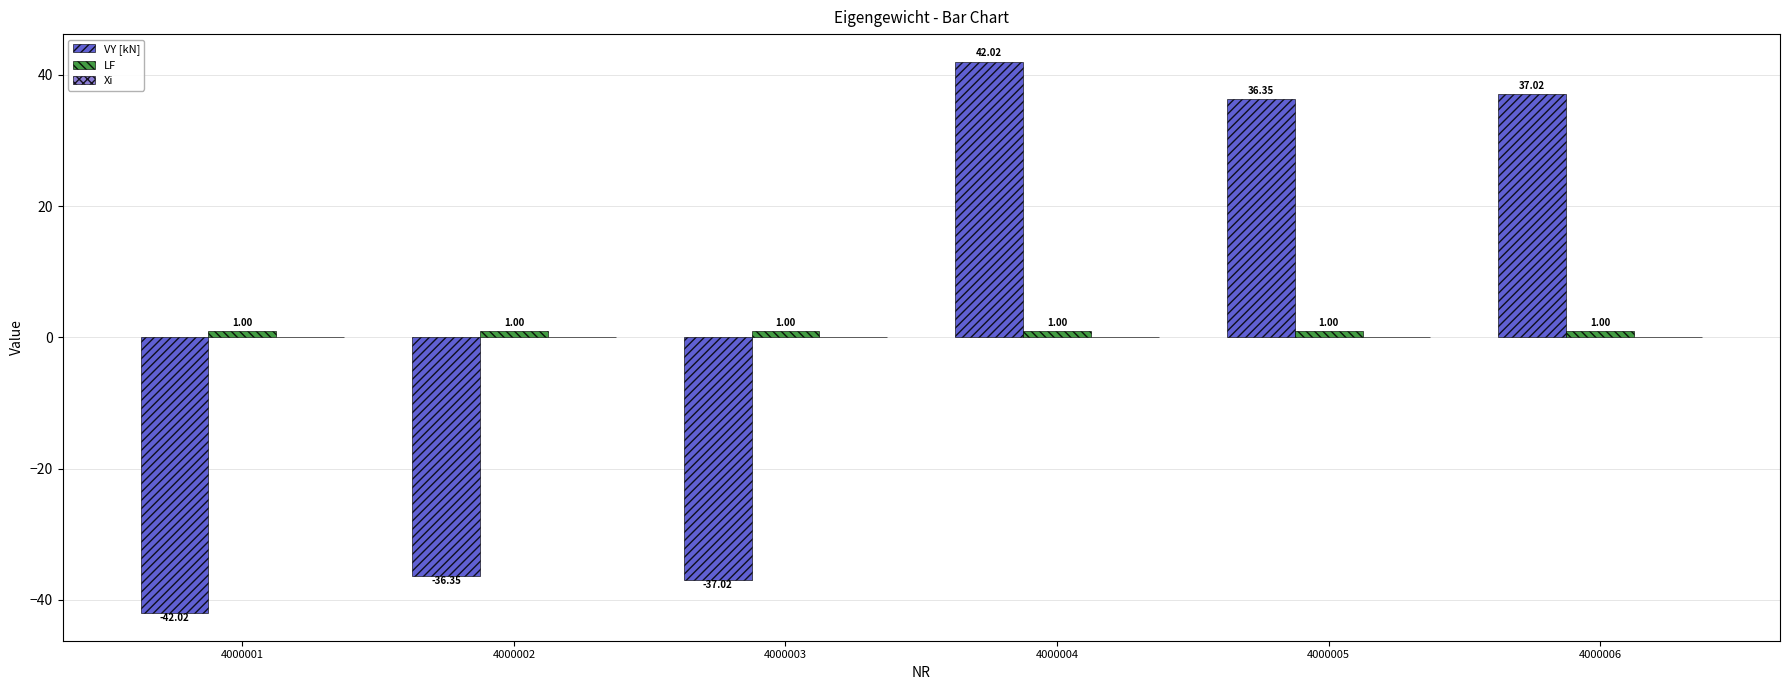

What is the difference between the maximum and minimum values in the VY [kN] series?

84.0